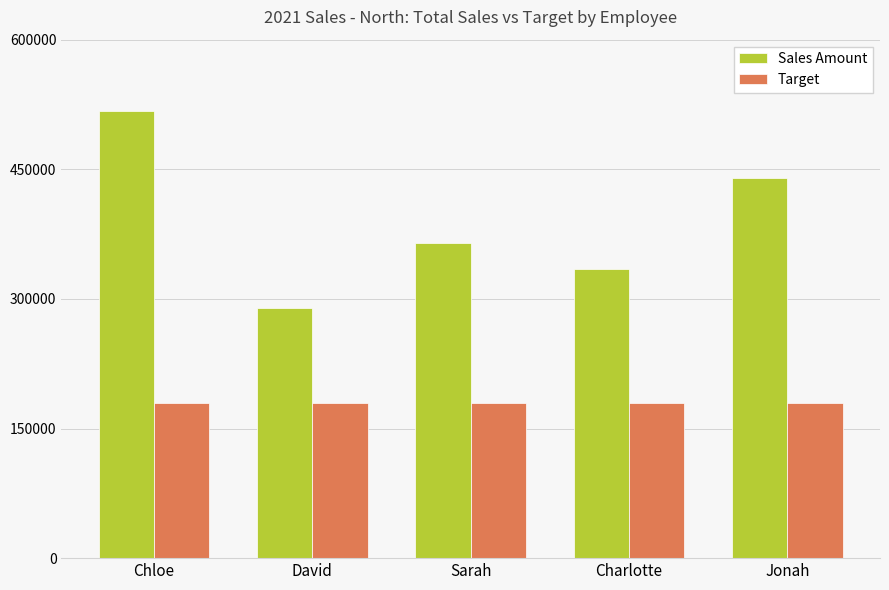

The Target series shows 180000.0 at Jonah. True or false?

True